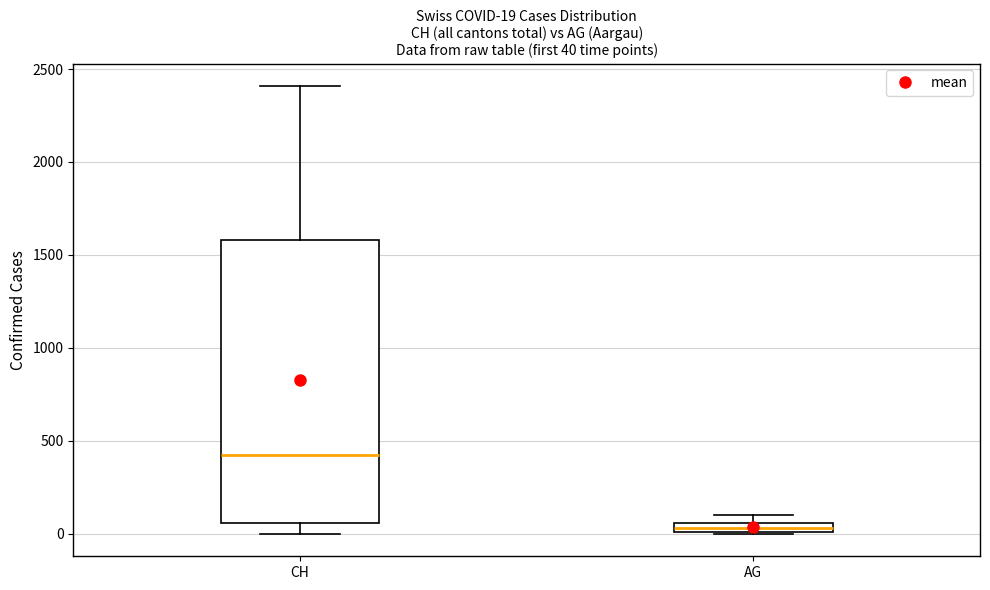

Comparing the boxes themselves (not the whiskers), which one is the tallest?

CH